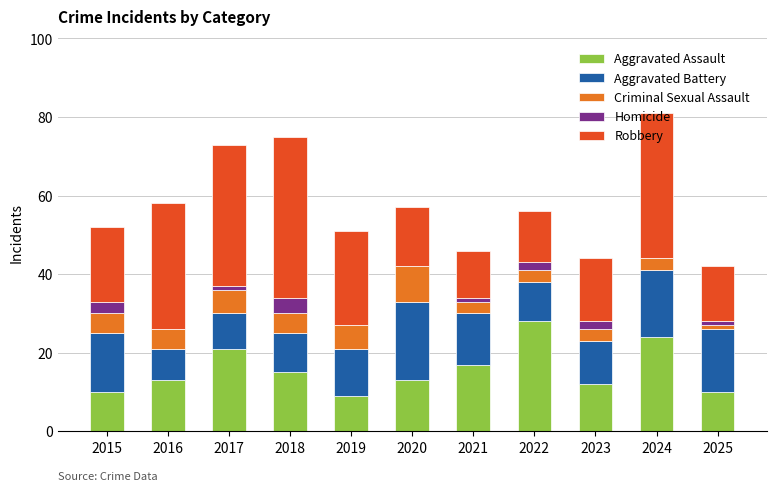

Which category has the highest value in the Aggravated Assault series?

2022